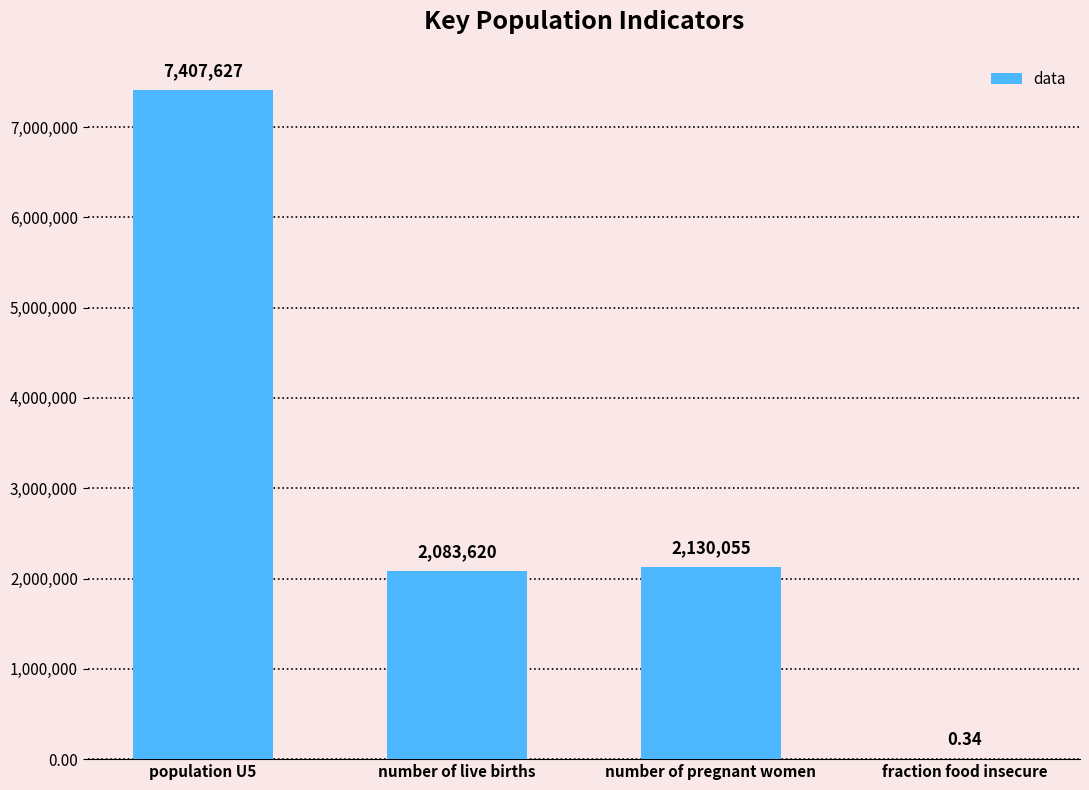

Approximately how many times larger is the value at population U5 compared to number of live births?

3.6